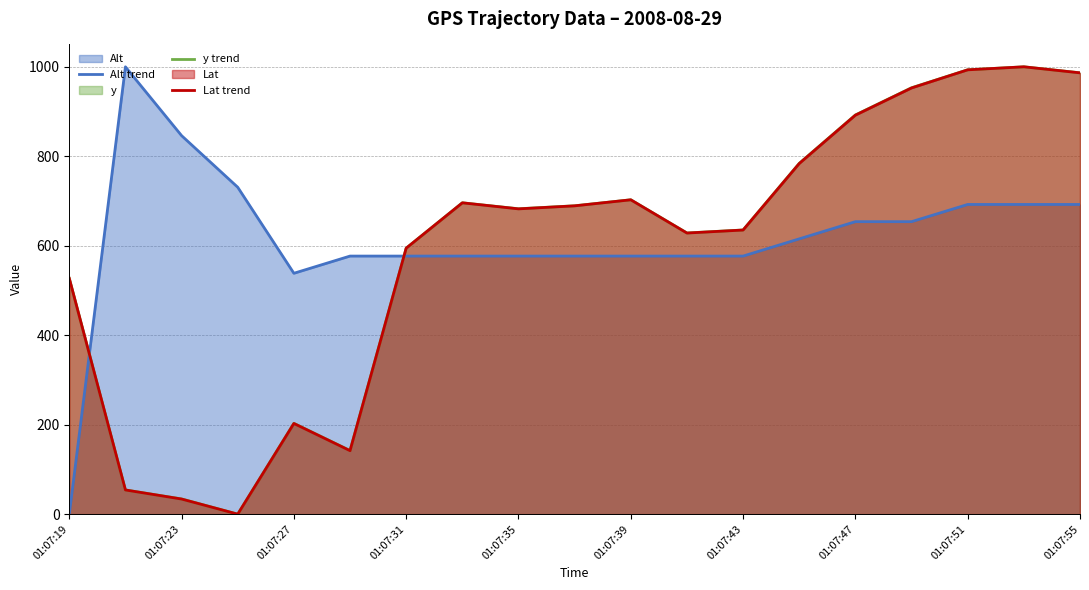

What is the maximum value for y trend?

1000.0